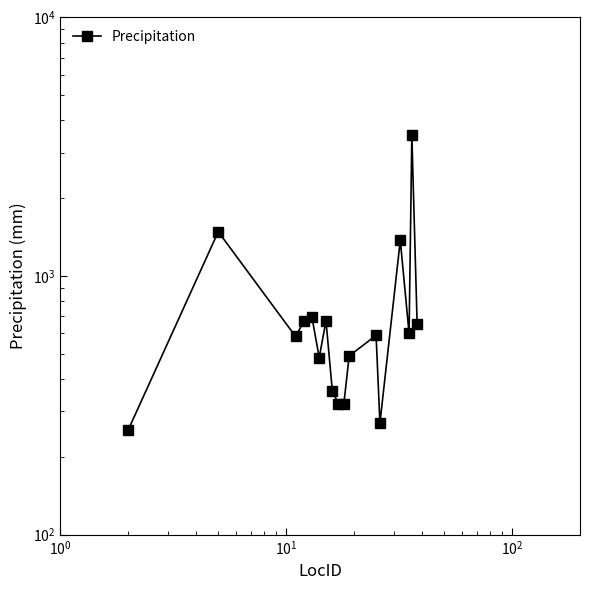

How many lines are shown in the chart?

1